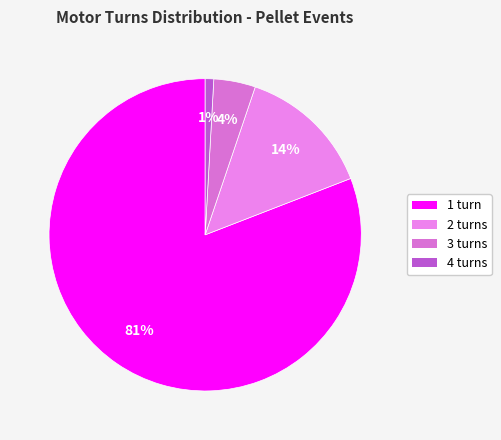

Which category has the smallest portion of the pie?

4